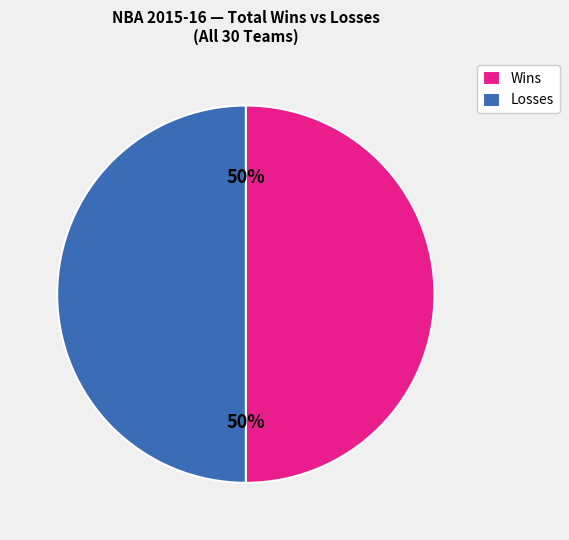

Approximately how many times larger is the value at Losses compared to Wins?

1.0